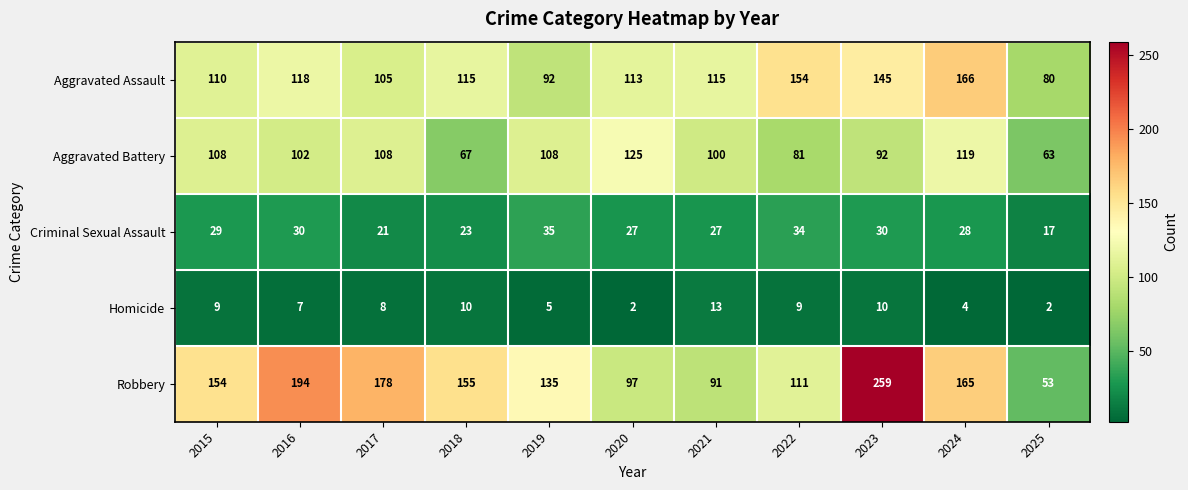

What is the difference between the maximum and second lowest values in the Aggravated Assault series?

74